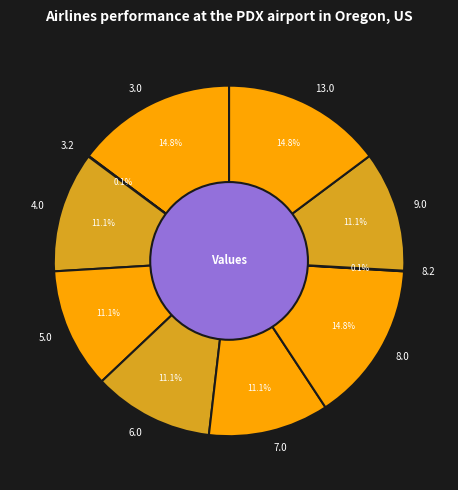

Approximately how many times larger is the value at 4.0 compared to 6.0?

1.0